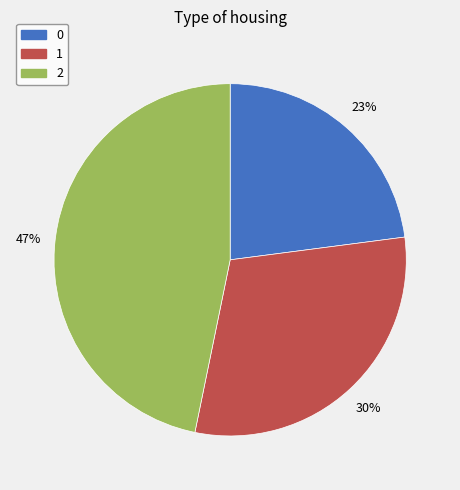

Rank the categories by value from lowest to highest.

0, 1, 2